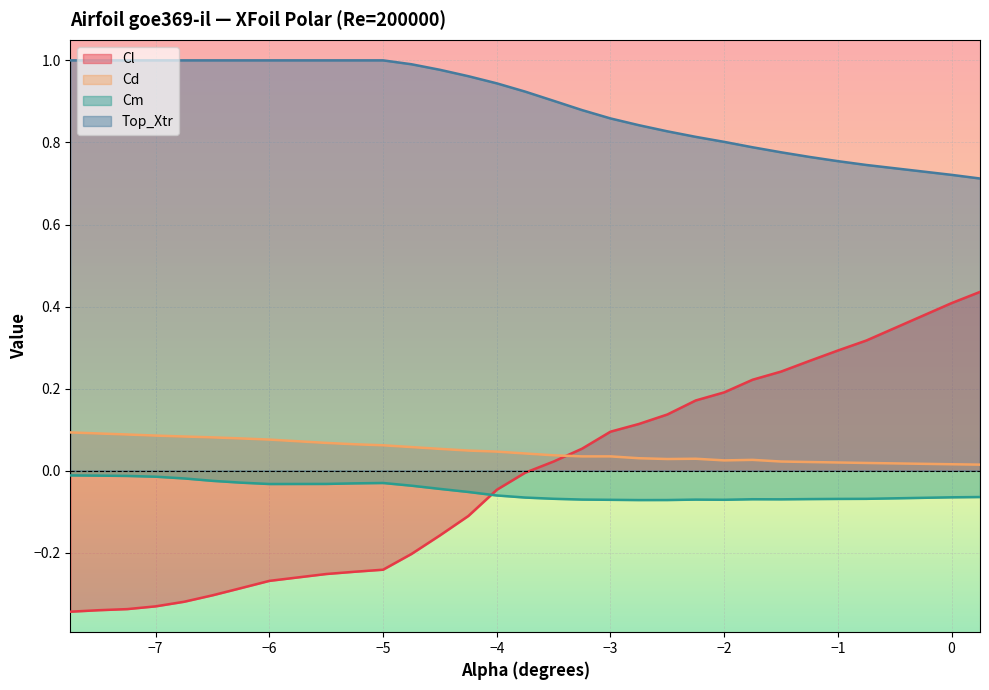

True or false: Cd and Top_Xtr intersect in this chart.

False